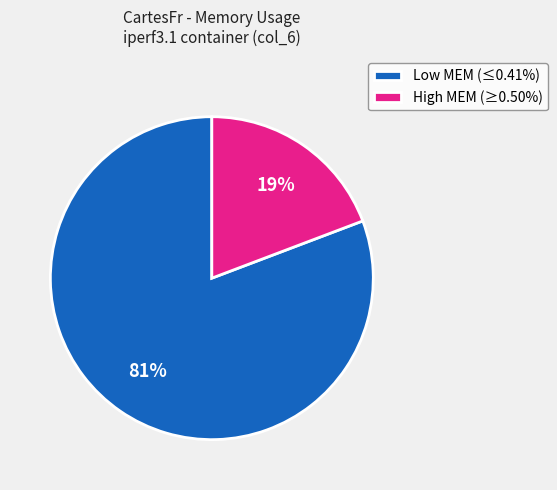

Does any single category account for the majority?

Yes